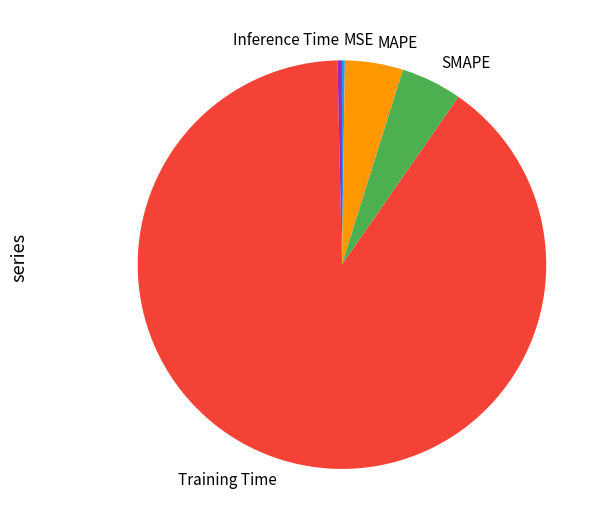

Is there a majority slice in this chart?

Yes